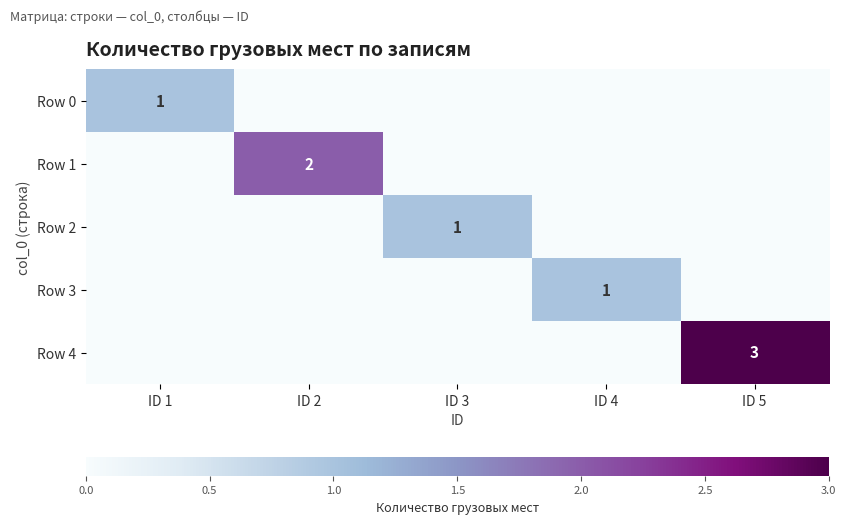

What is the total value across all series at ID 4?

1